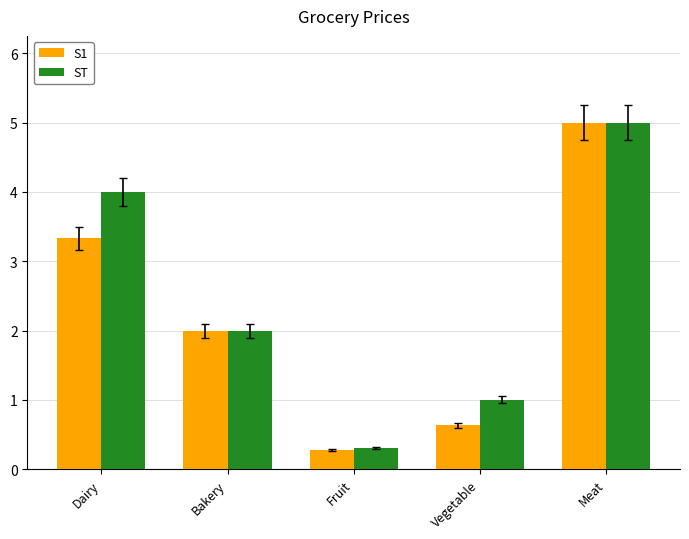

What are all the series names shown in the legend?

S1, ST